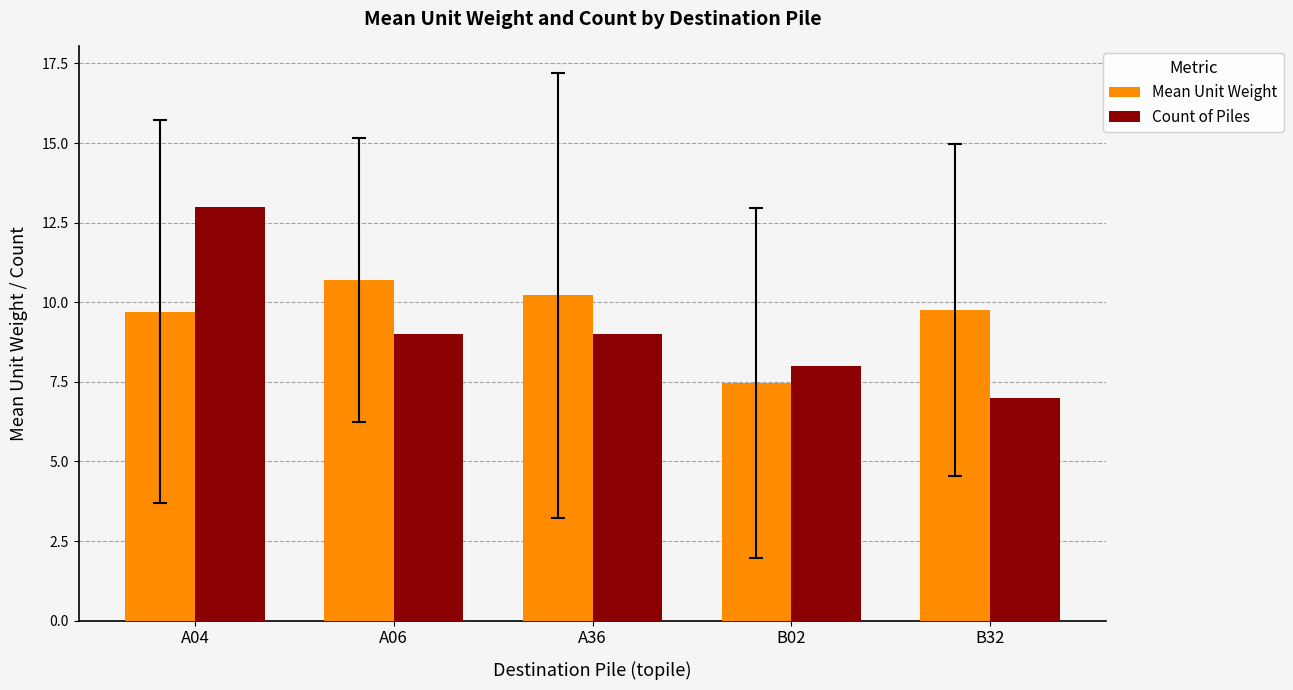

What position from the left is B32?

5